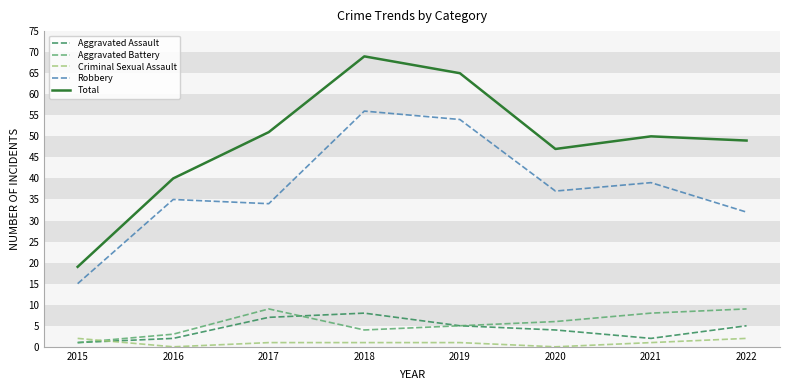

Reading right to left, transcribe all the data shown in this chart.

Aggravated Assault: 2022=5	2021=2	2020=4	2019=5	2018=8	2017=7	2016=2	2015=1
Aggravated Battery: 2022=9	2021=8	2020=6	2019=5	2018=4	2017=9	2016=3	2015=1
Criminal Sexual Assault: 2022=2	2021=1	2020=0	2019=1	2018=1	2017=1	2016=0	2015=2
Robbery: 2022=32	2021=39	2020=37	2019=54	2018=56	2017=34	2016=35	2015=15
Total: 2022=49	2021=50	2020=47	2019=65	2018=69	2017=51	2016=40	2015=19